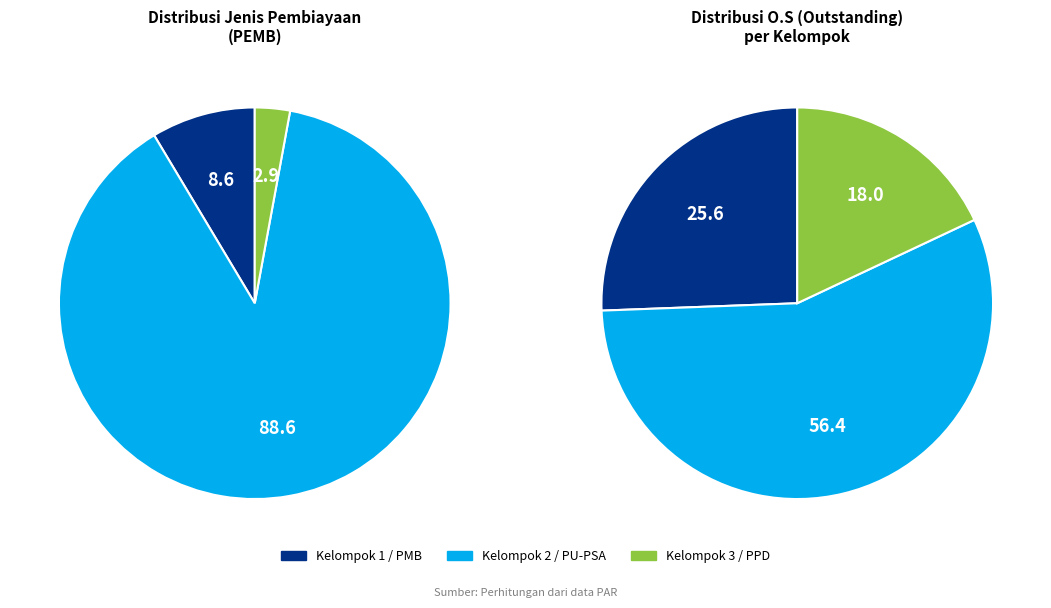

What is the largest slice in the pie chart?

PU